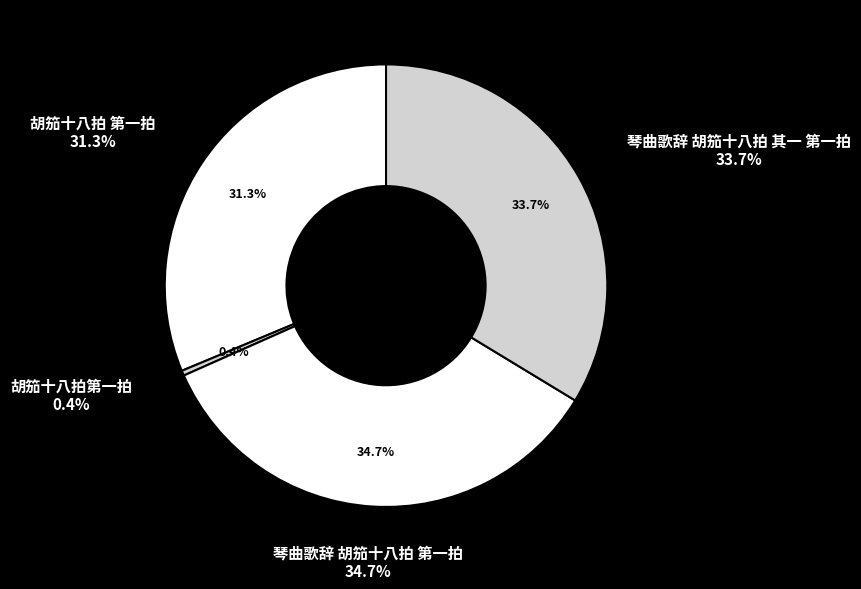

What percentage do 琴曲歌辞 胡笳十八拍 其一 第一拍 and 胡笳十八拍第一拍 together represent?

34.1%